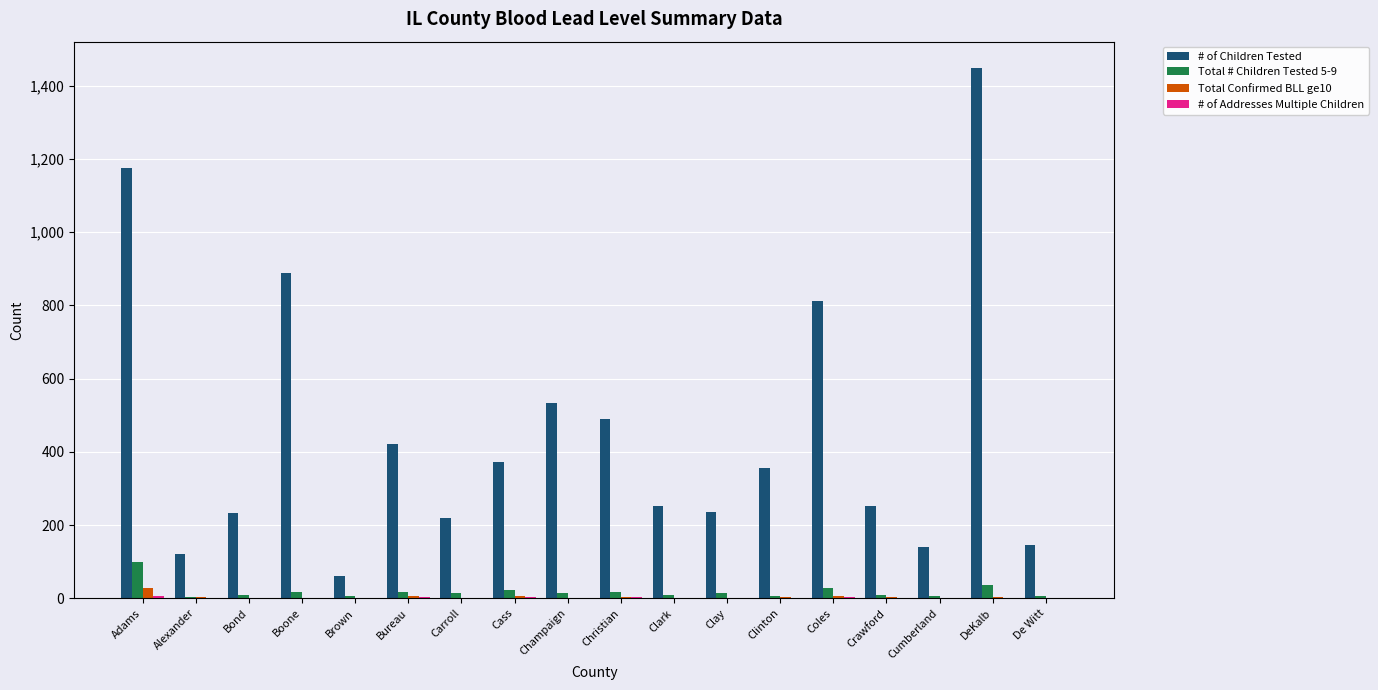

What is the sum of all # of Children Tested values?

8155